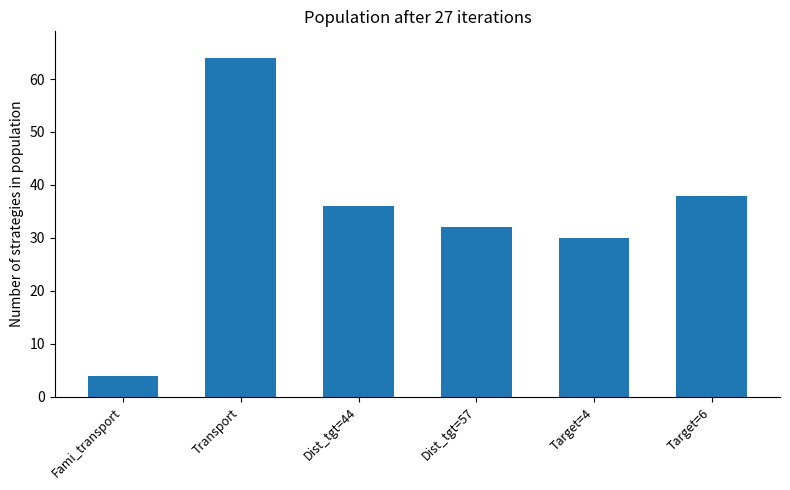

What is the greatest value displayed?

64